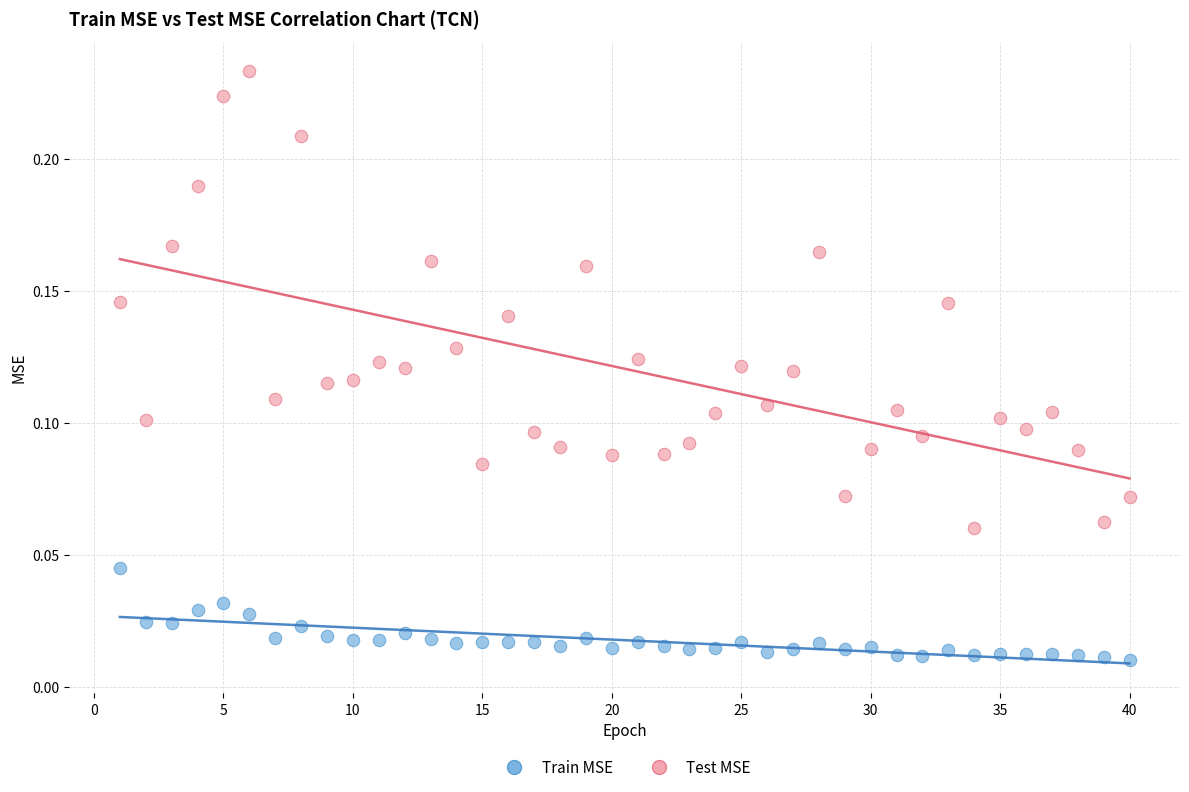

Which series has the largest Y range (max minus min)?

Test MSE